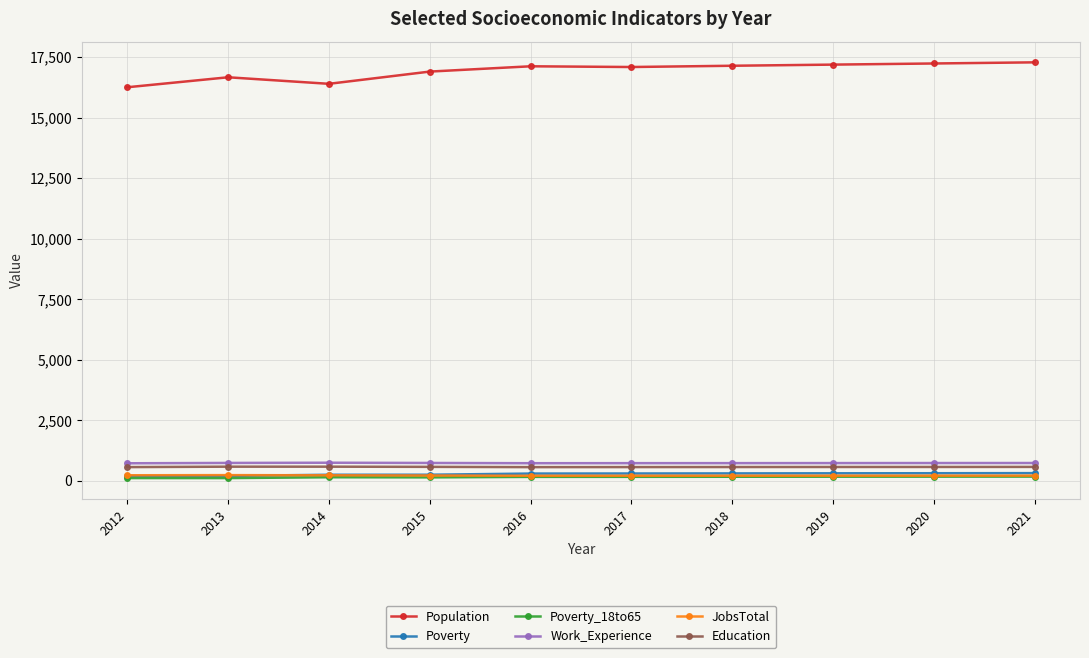

What is the lowest value of the Education series?

564